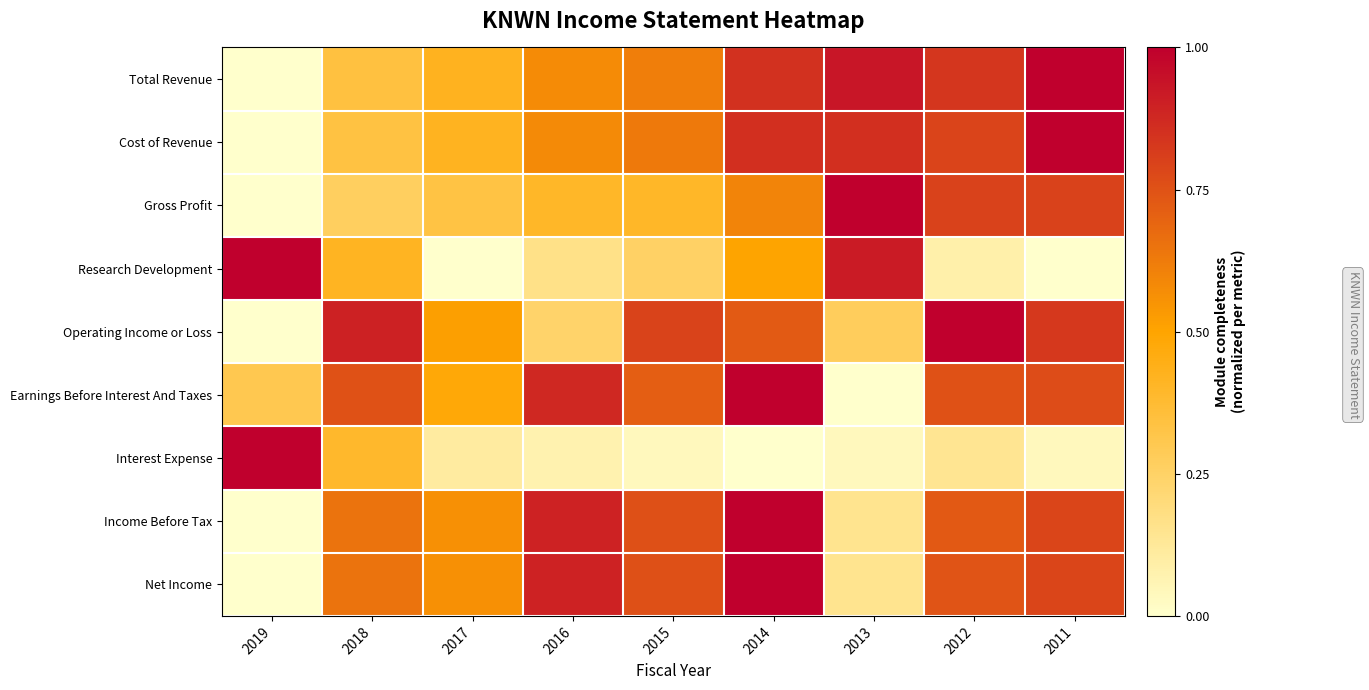

List the series in order of their peak value, highest first.

Total Revenue, Cost of Revenue, Gross Profit, Research Development, Operating Income or Loss, Earnings Before Interest And Taxes, Interest Expense, Income Before Tax, Net Income